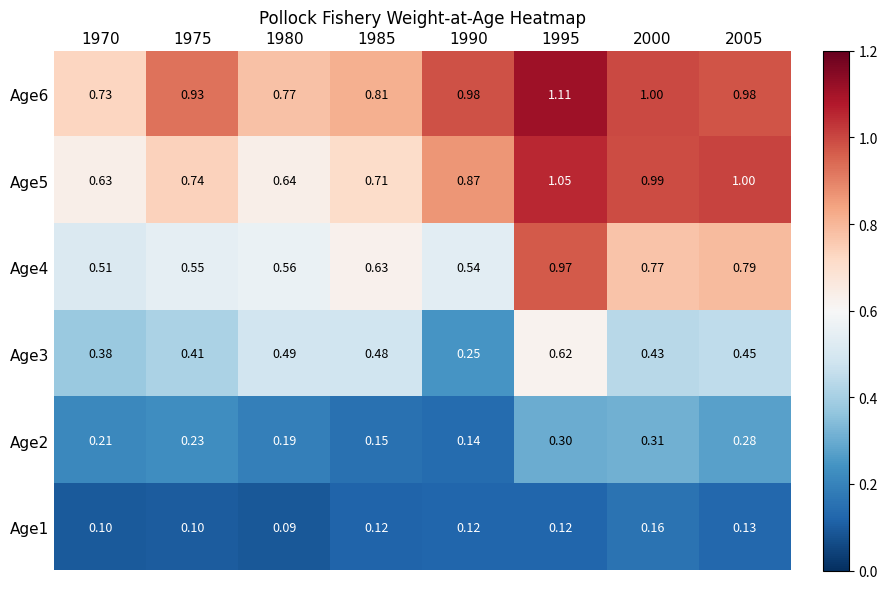

At which category is the sum across all series the highest?

1995